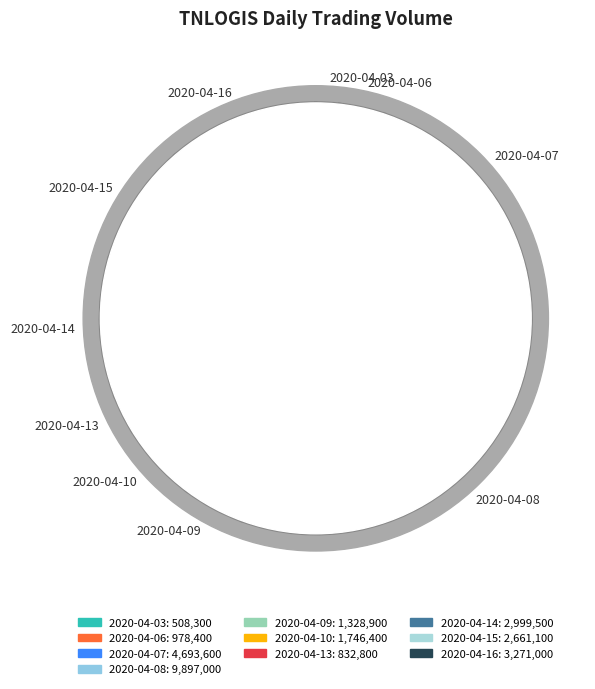

To the nearest percent, what percentage of the pie is 2020-04-15?

9%